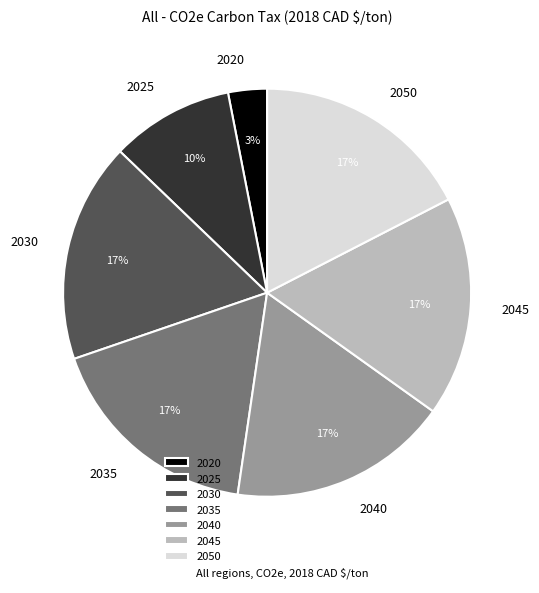

How many segments does this pie chart have?

7